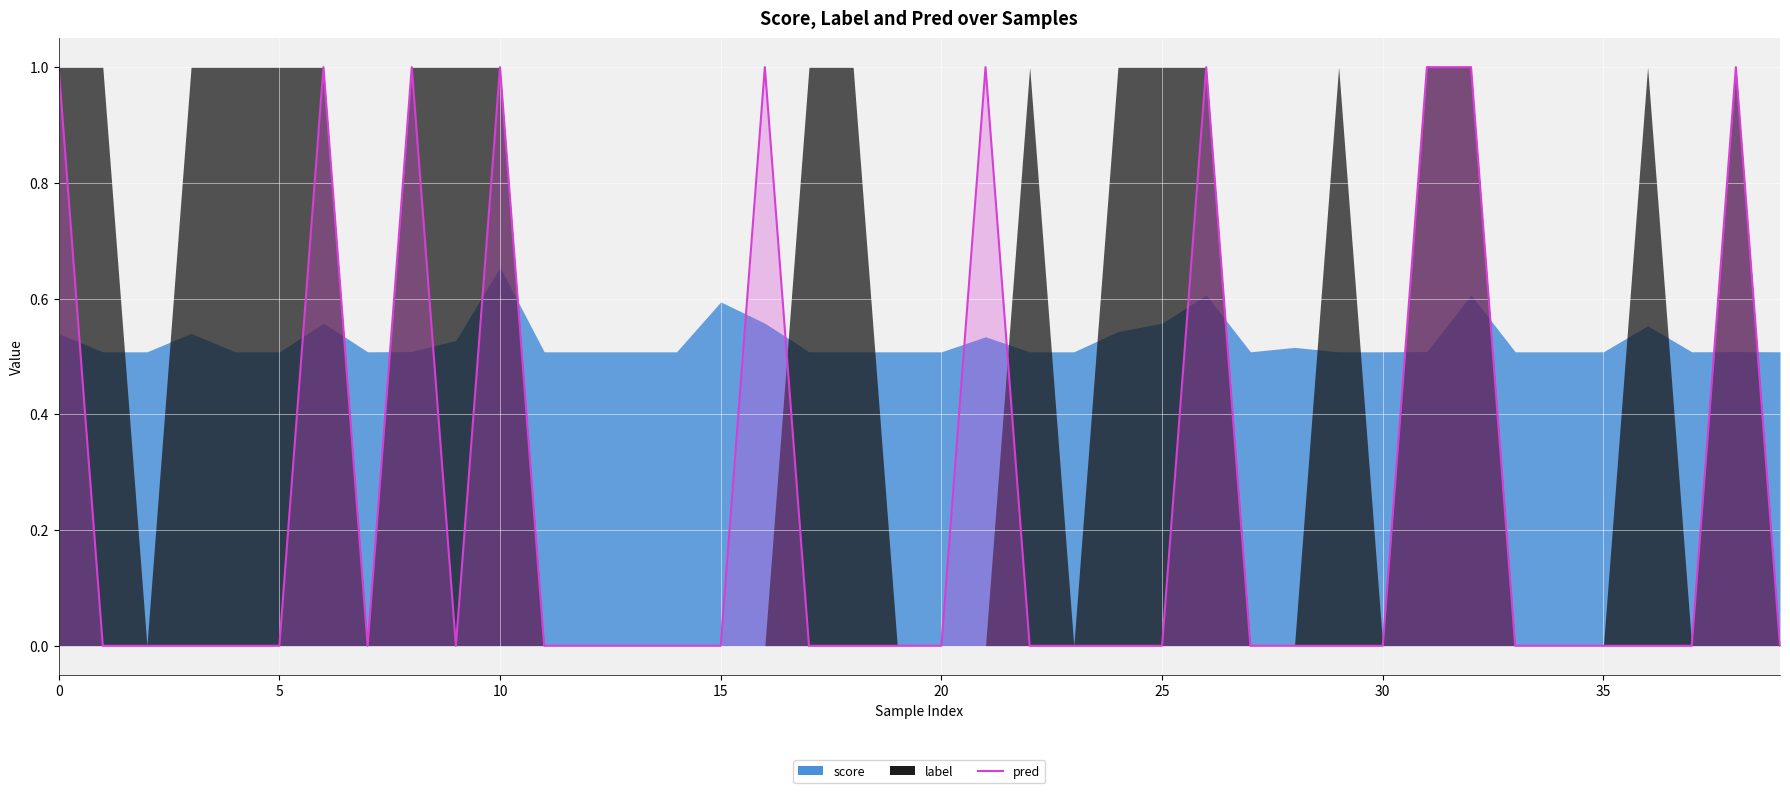

The pred series shows 1 at 10. True or false?

True